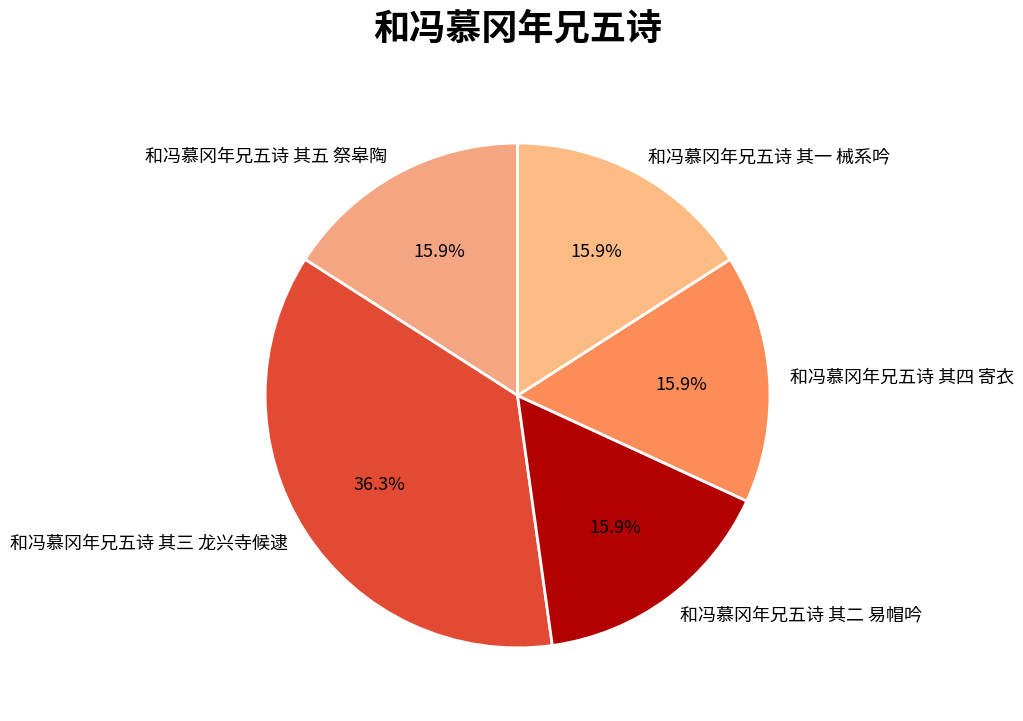

Does any single category account for the majority?

No